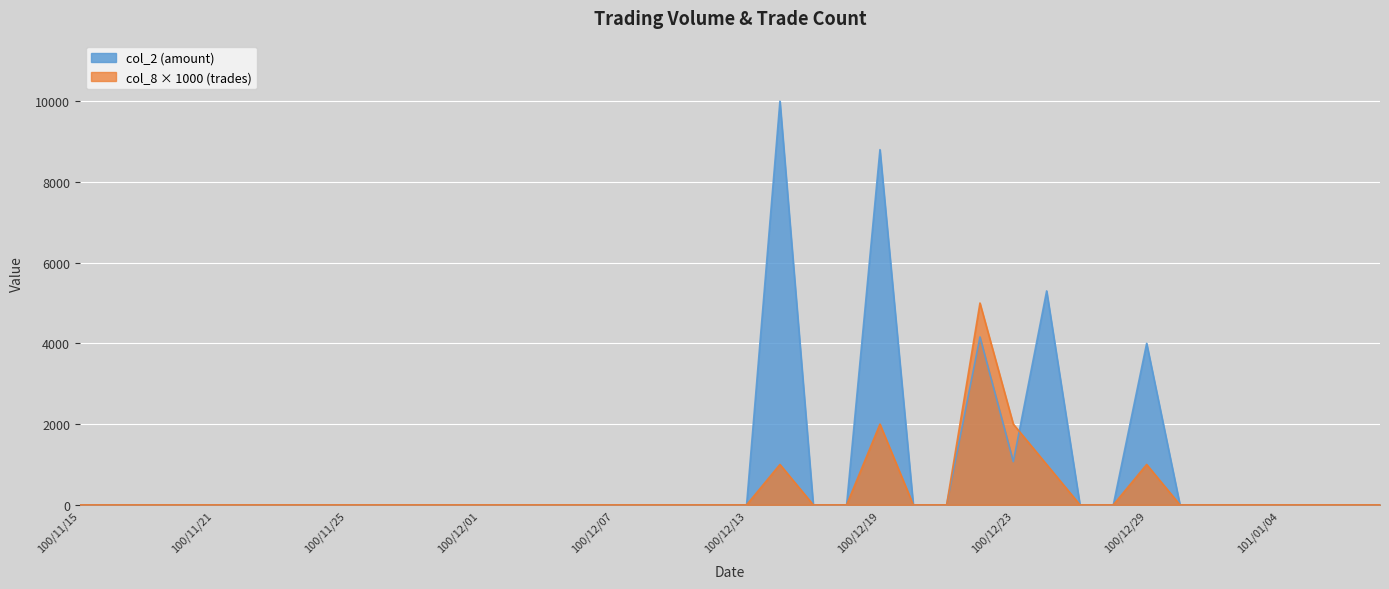

How many times do col_2 and col_8 cross each other?

1